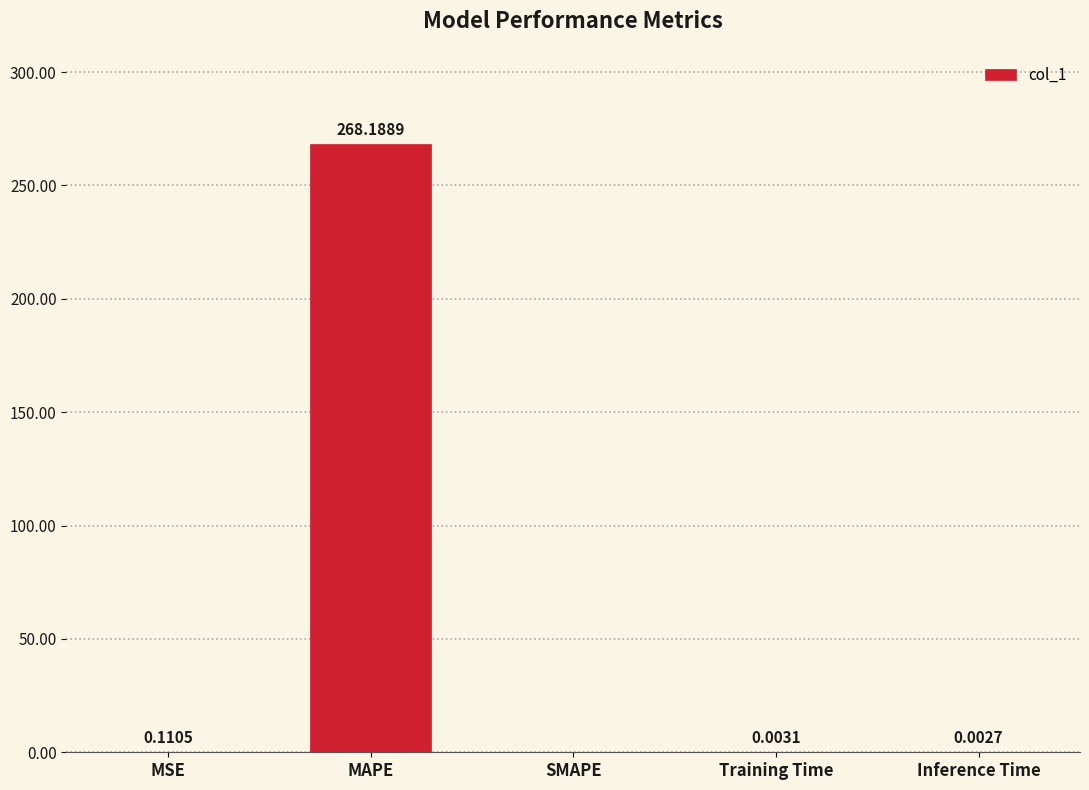

What is the change in value from MSE to MAPE?

+268.1